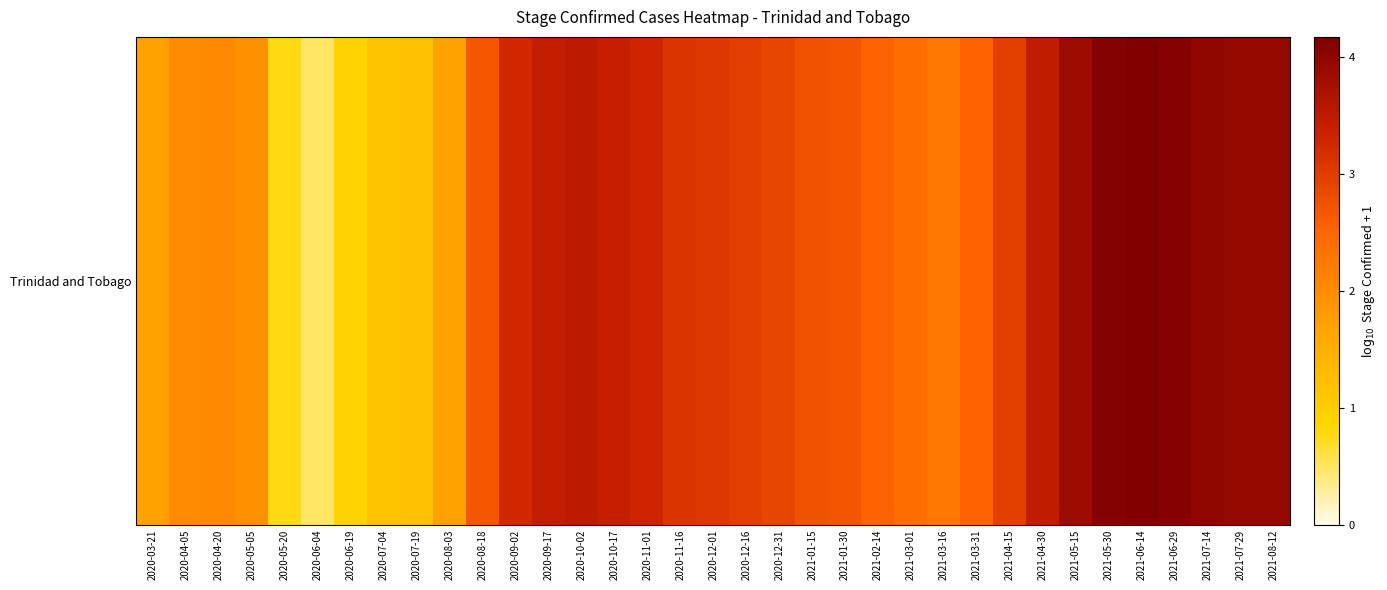

What is the ratio of the value at 2020-11-16 to the value at 2021-04-15?

1.0